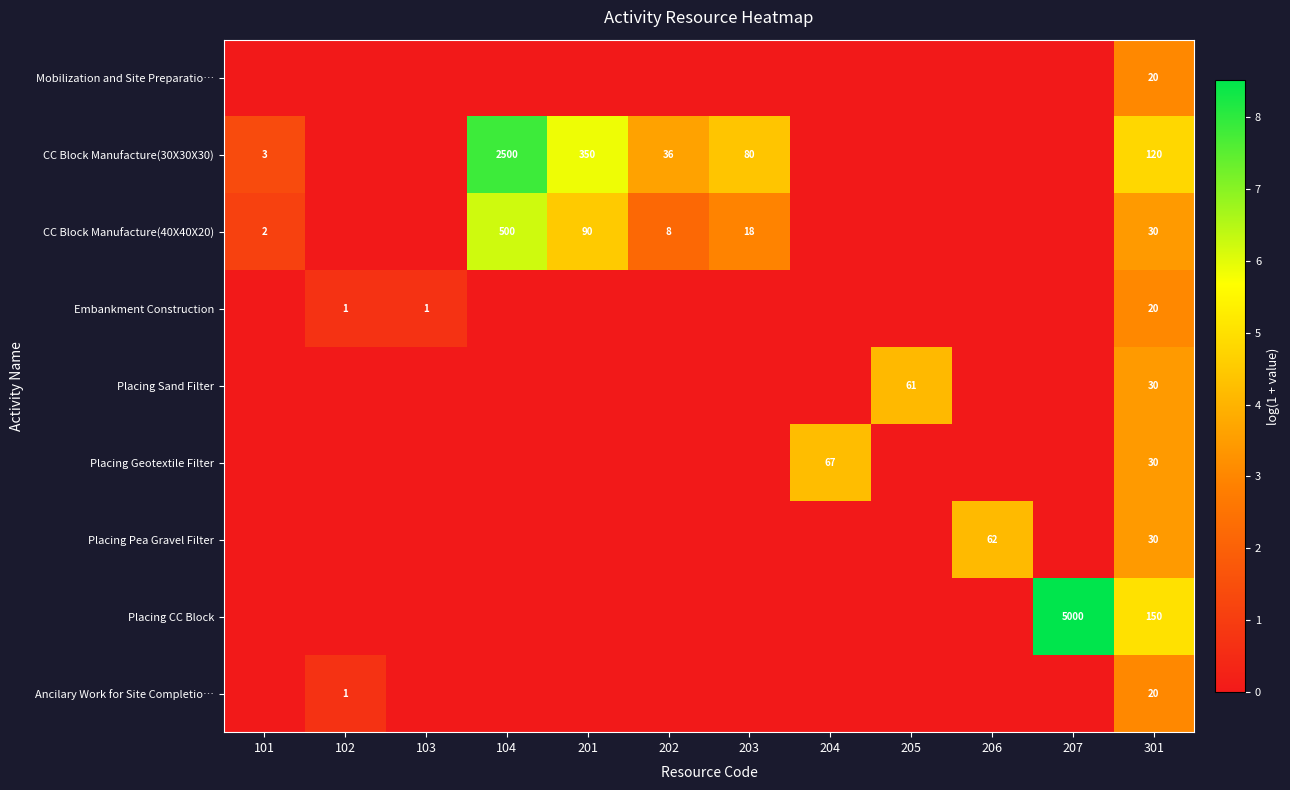

At which category is the sum across all series the highest?

301